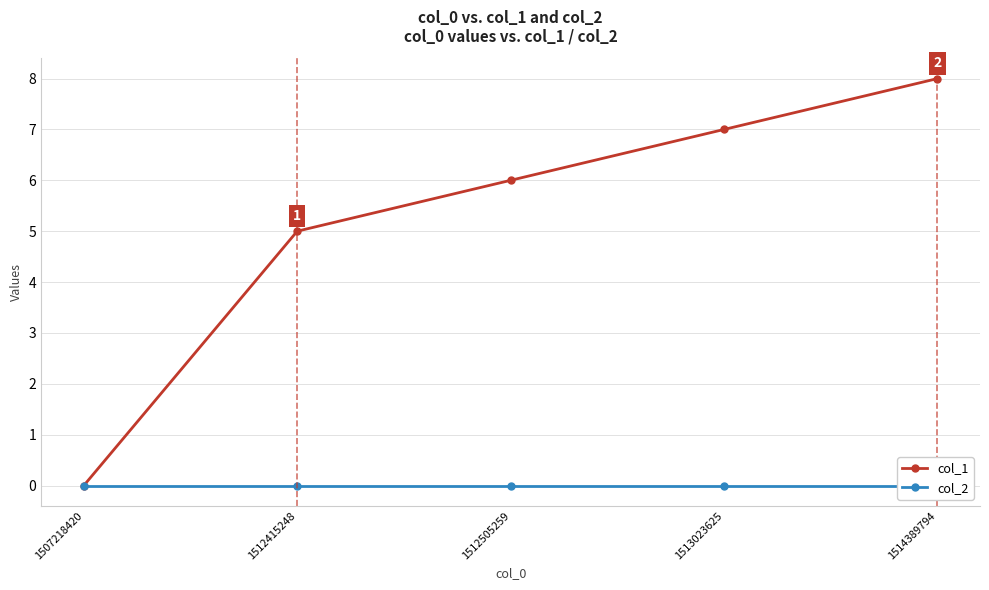

Does the chart have visible grid lines?

Yes